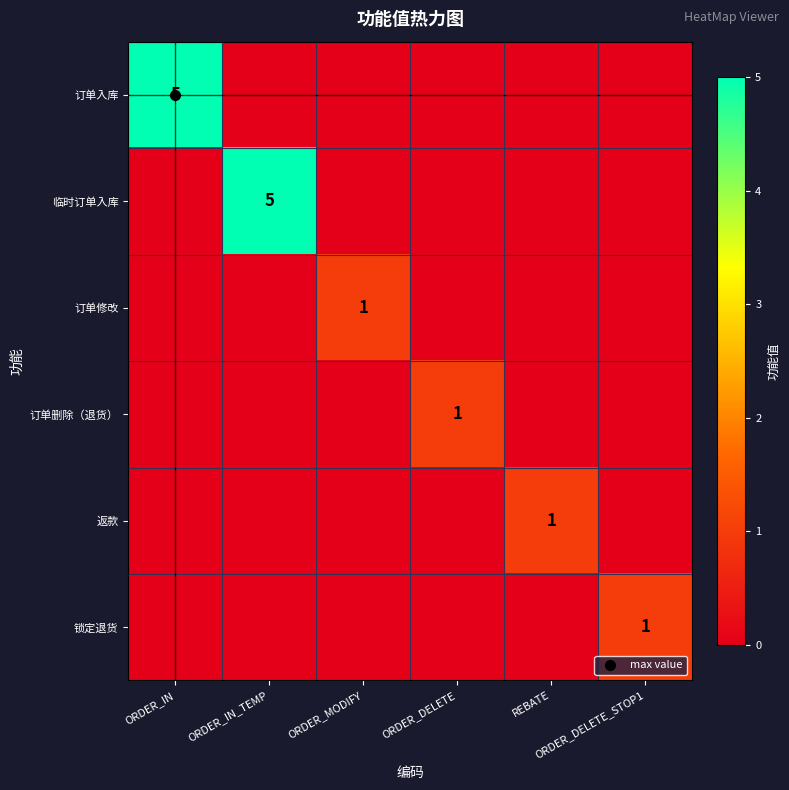

The value of 临时订单入库 at ORDER_DELETE is 0. True or false?

True